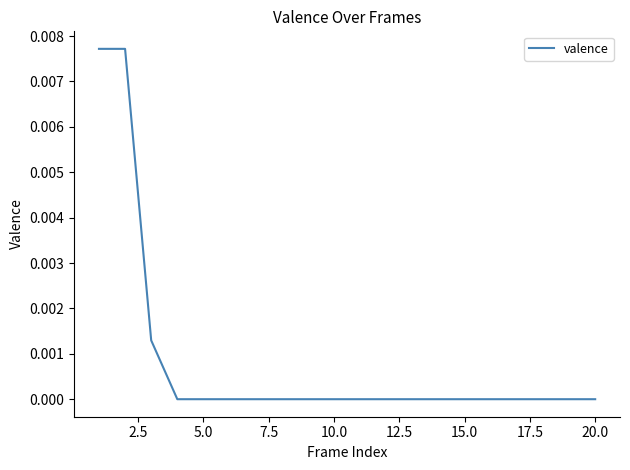

How many lines are shown in the chart?

1